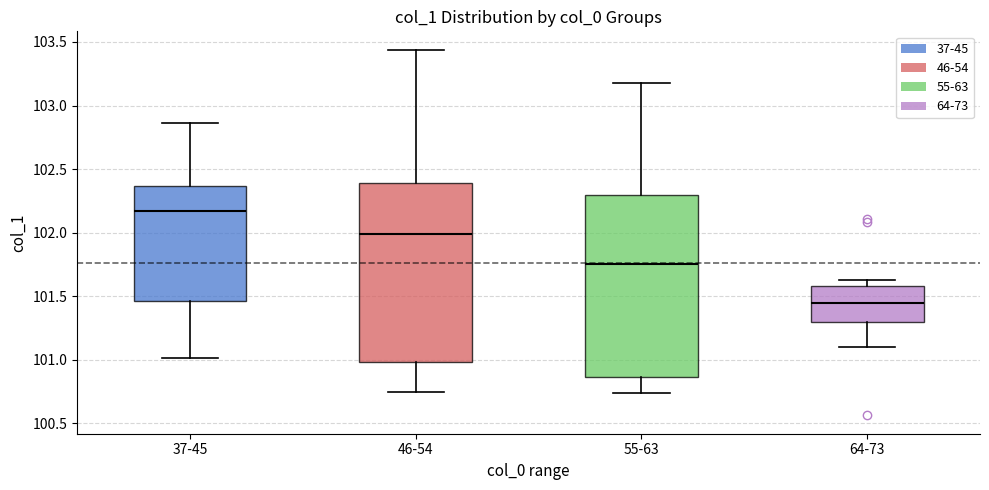

Where does the median line of the box for 37-45 sit on the y-axis? The values are not printed on the chart, so give them approximately, as read against the axis.

102.15